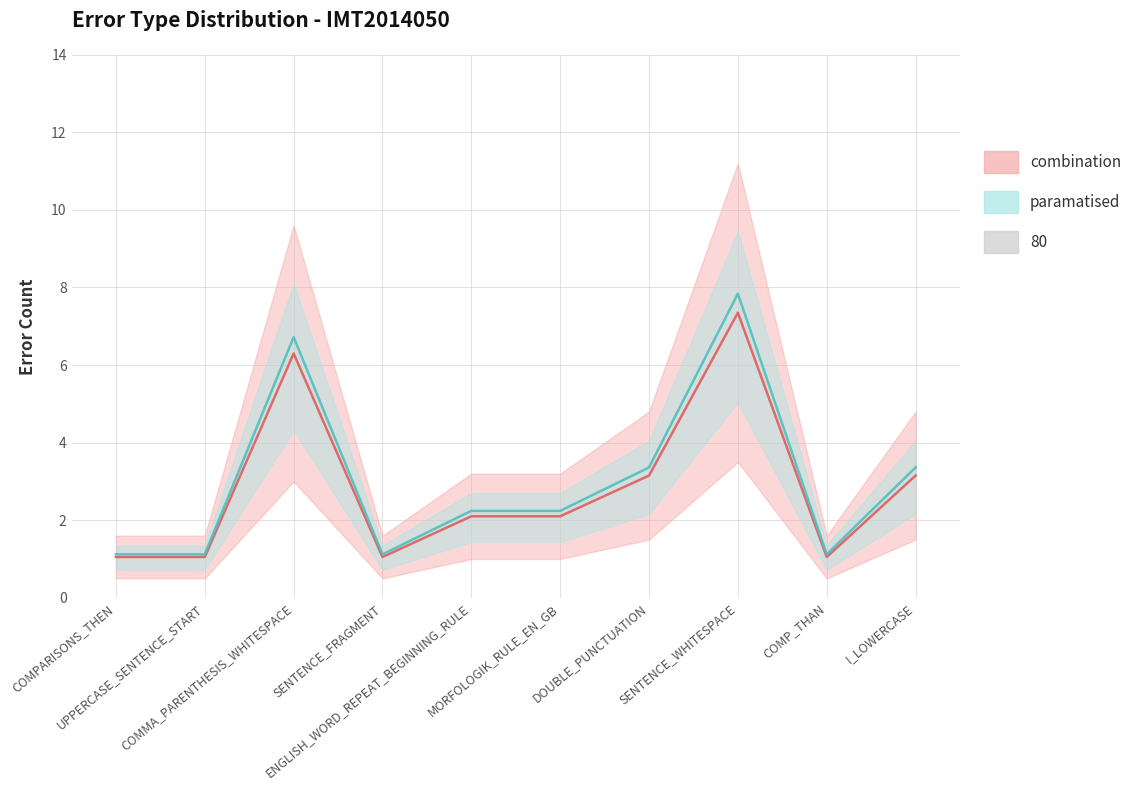

Read the value at MORFOLOGIK_RULE_EN_GB.

2.2